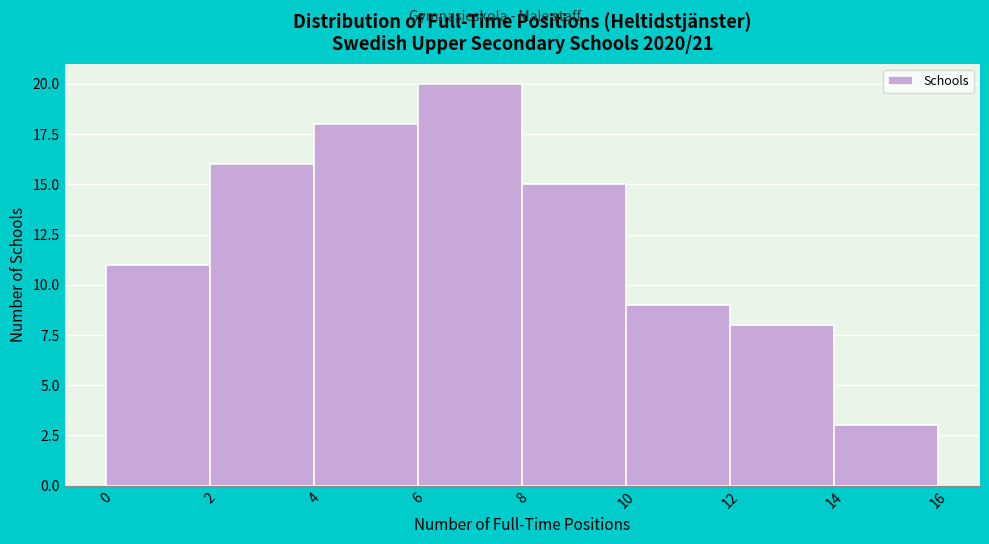

How tall is the bar that spans 4 to 6 on the x-axis? The values are not printed on the chart, so give them approximately, as read against the axis.

18